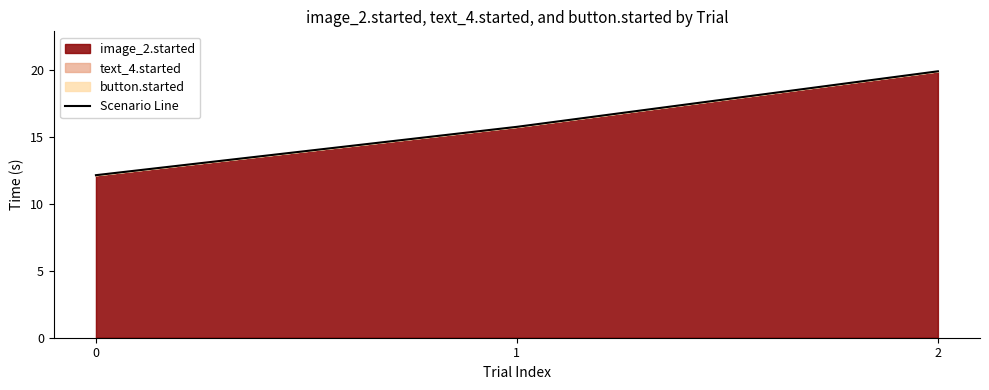

At which label is the value closest to 15?

1